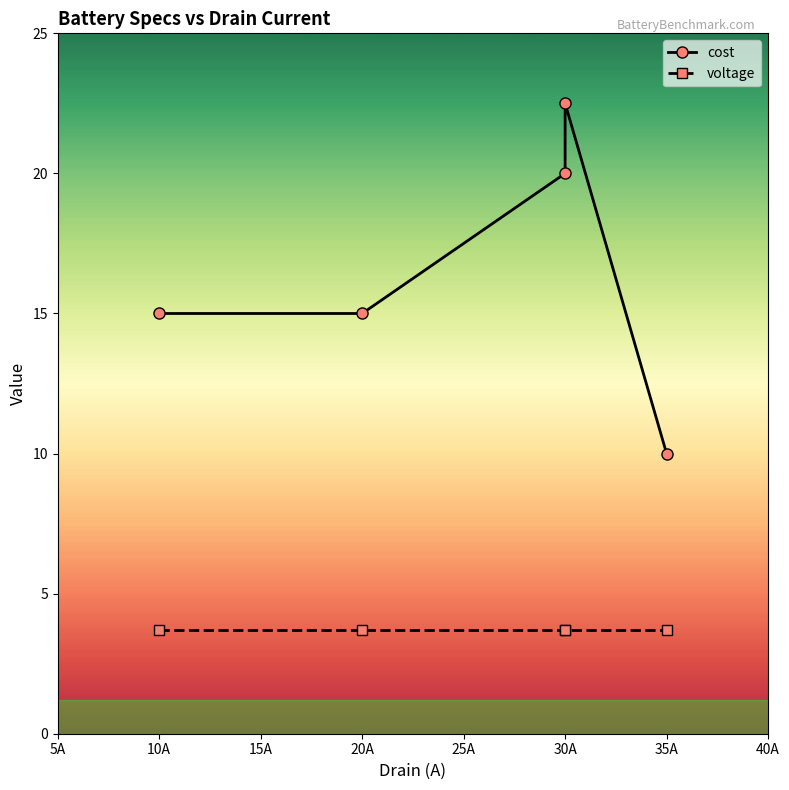

What is the difference between the second highest and second lowest values in the cost series?

5.0